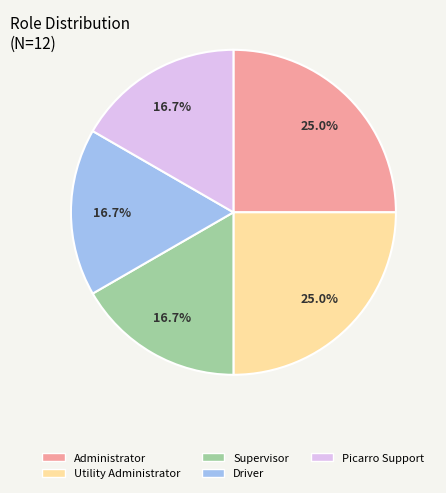

Does Administrator represent more than half of the total?

No